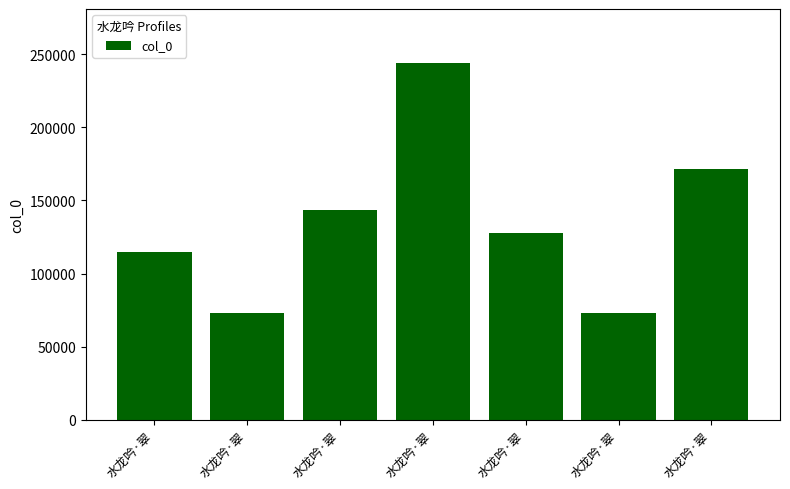

List the labels in order of value, smallest first.

水龙吟·翠, 水龙吟·翠, 水龙吟·翠, 水龙吟·翠, 水龙吟·翠, 水龙吟·翠, 水龙吟·翠